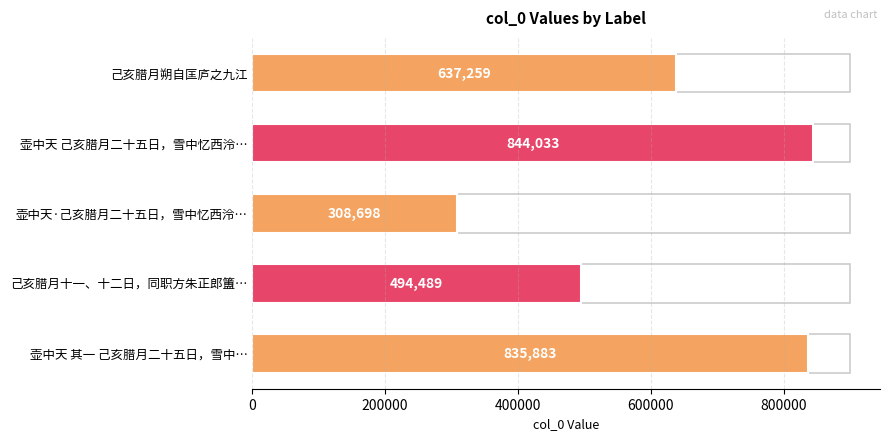

What value does the data have at 壶中天 其一 己亥腊月二十五日，雪中…, to the nearest 10?

835880